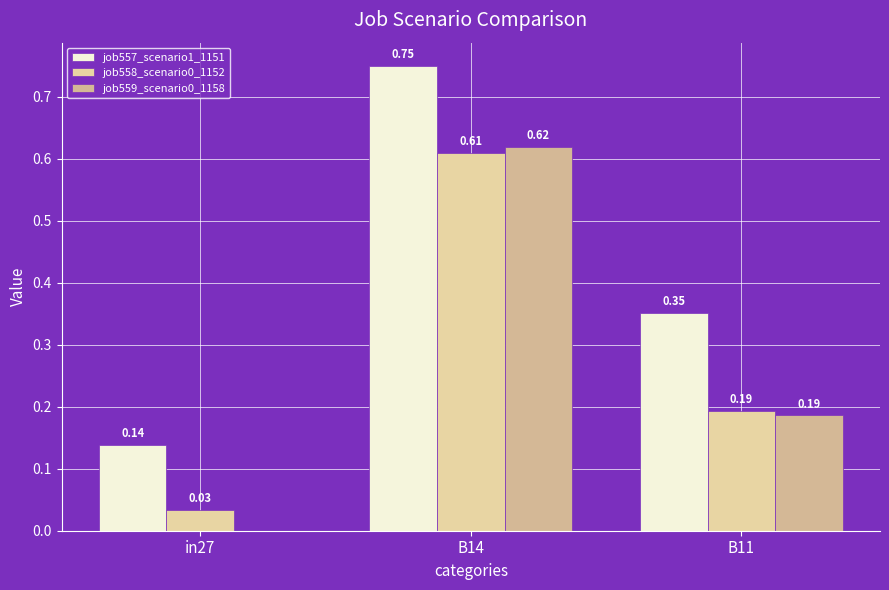

The value of job557_scenario1_1151 at in27 is 0.1. True or false?

True